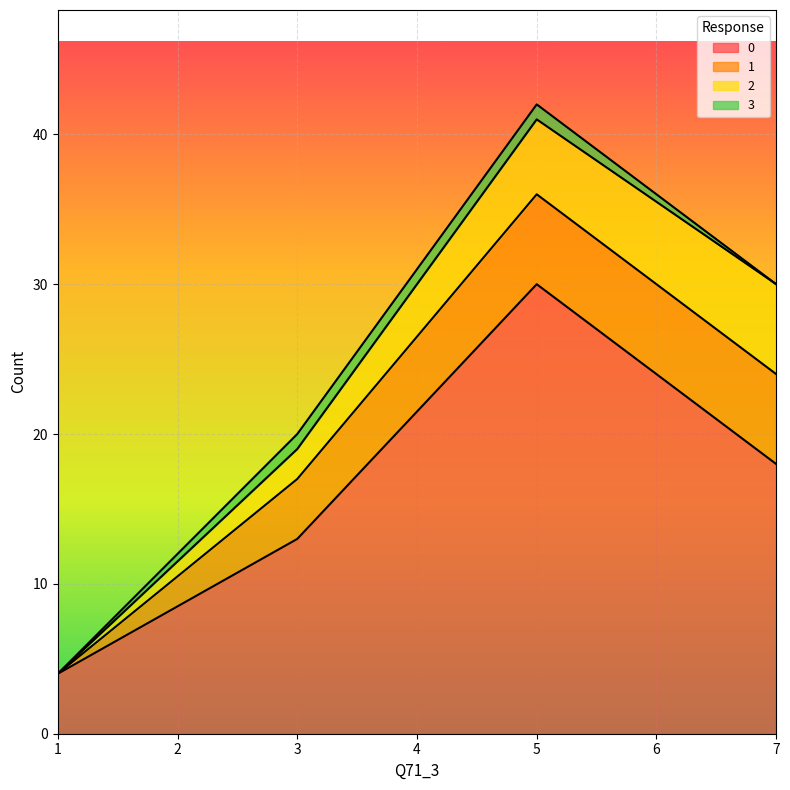

True or false: 2 has more than 2 interior local peaks.

False